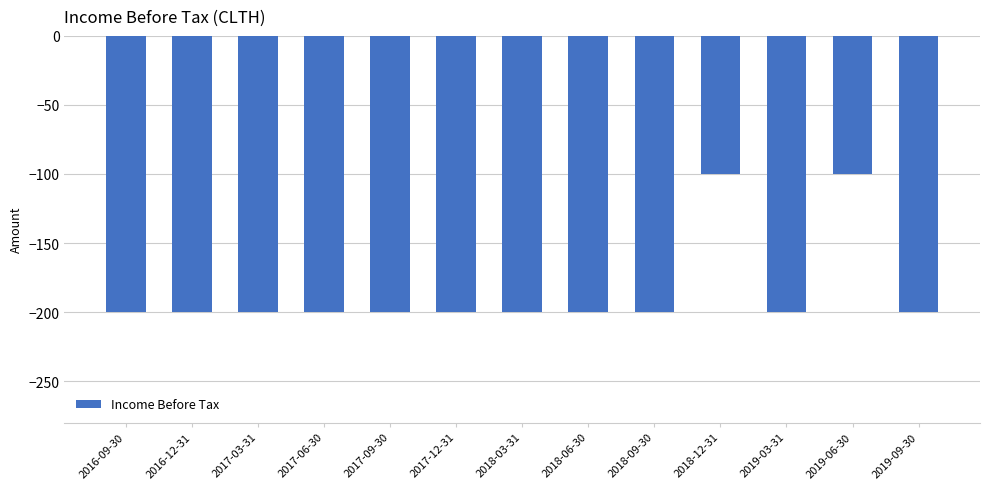

Reading left to right, list all the values displayed in this chart.

2016-09-30=-200	2016-12-31=-200	2017-03-31=-200	2017-06-30=-200	2017-09-30=-200	2017-12-31=-200	2018-03-31=-200	2018-06-30=-200	2018-09-30=-200	2018-12-31=-100	2019-03-31=-200	2019-06-30=-100	2019-09-30=-200